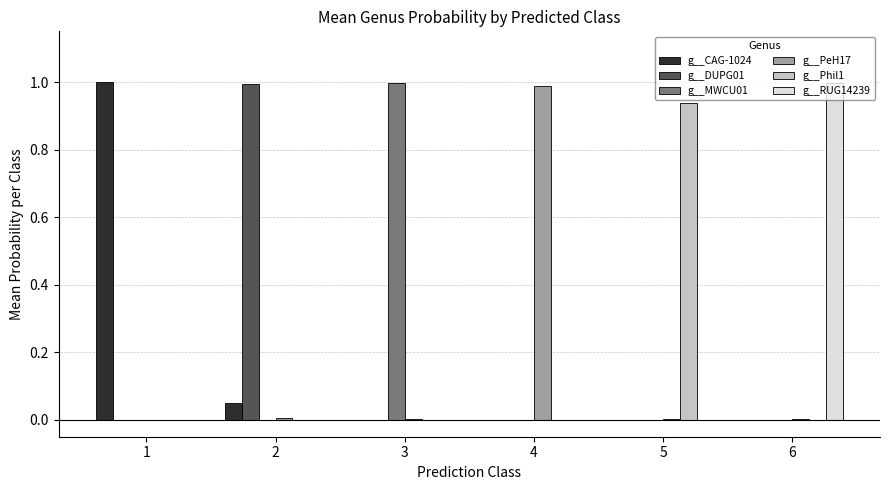

True or false: g__PeH17 has a value of 0.0 at 1.

True